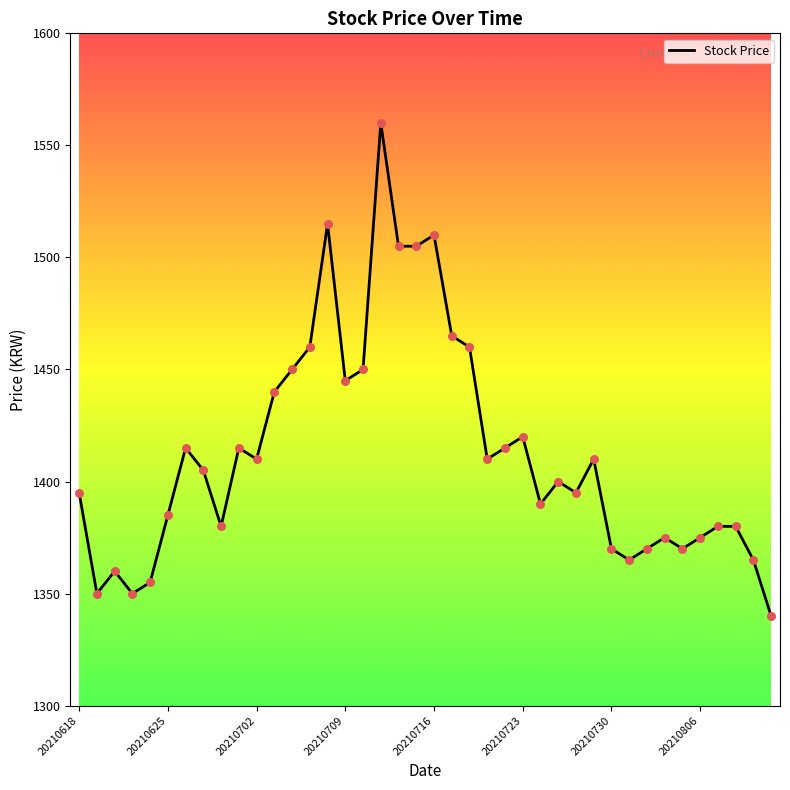

What is the greatest value displayed?

1560